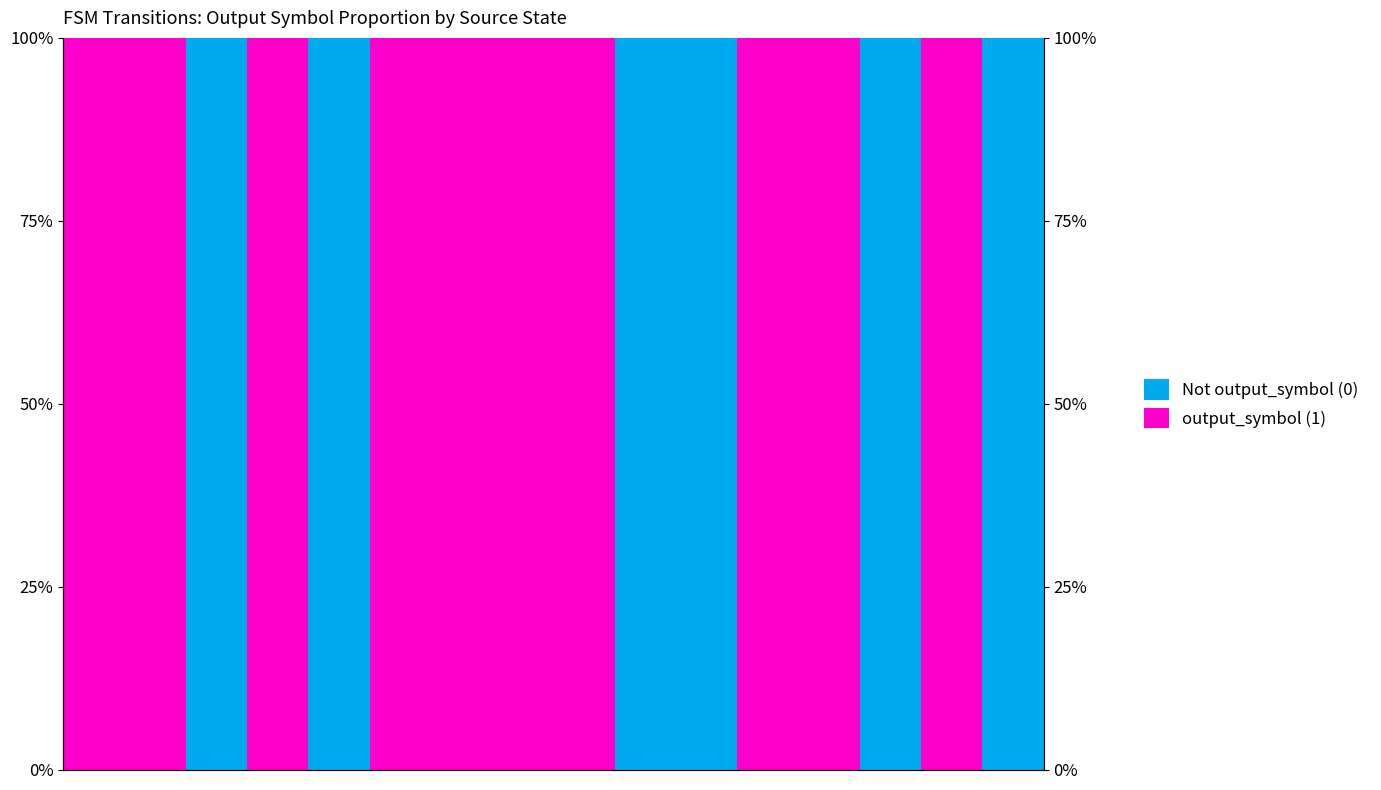

How many distinct data groups are displayed?

2